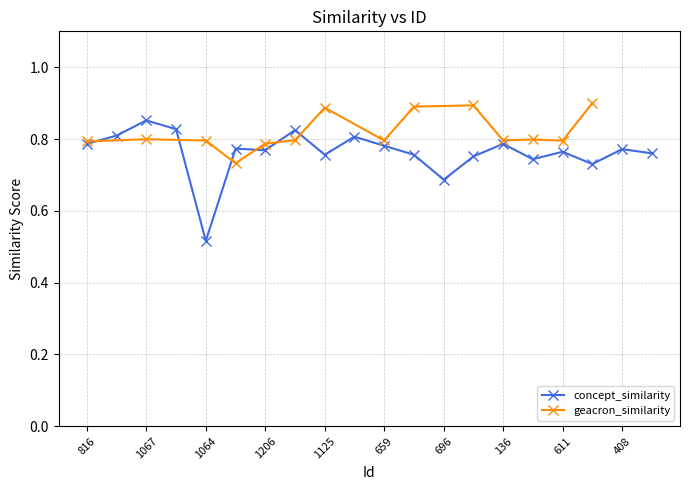

The chart shows a value of 0.8 at 606. True or false?

True